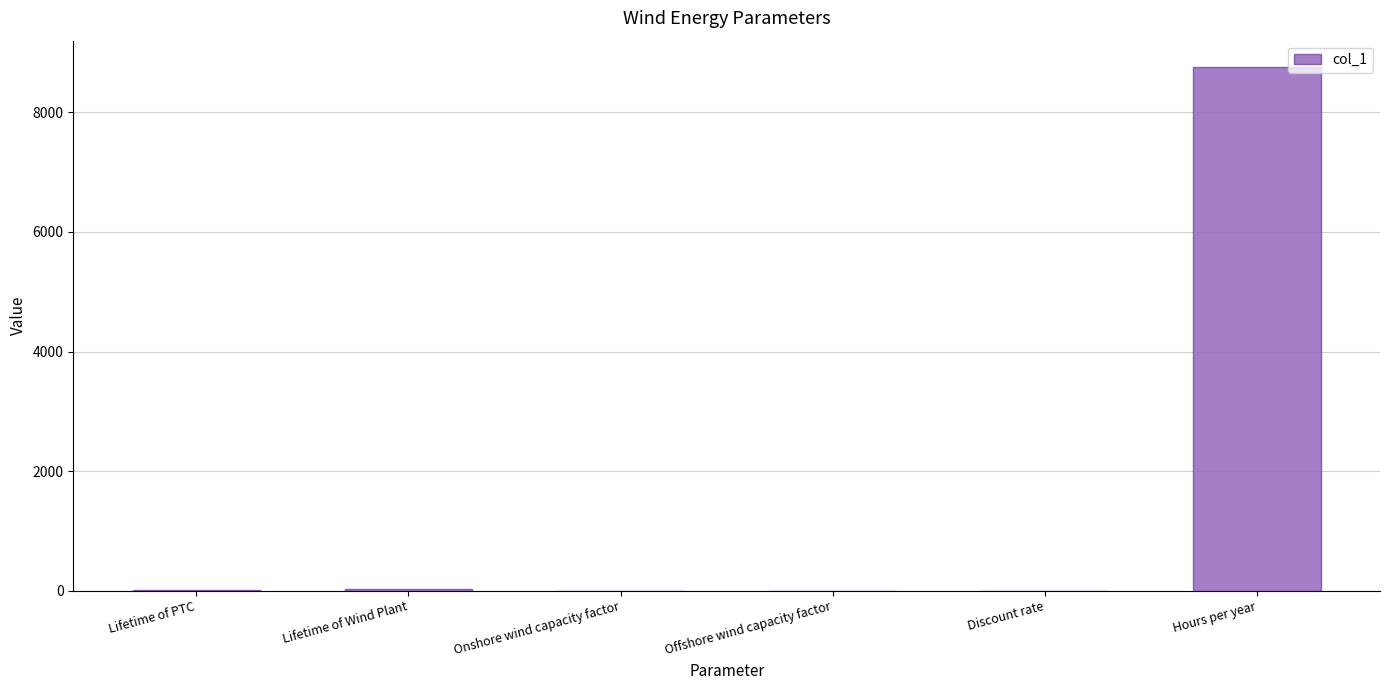

The chart shows a value of 30.0 at Lifetime of Wind Plant. True or false?

True